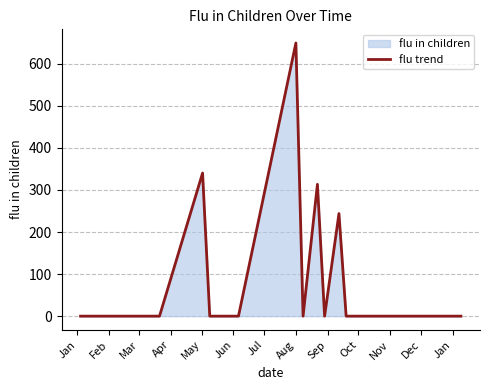

What is the maximum value shown in the chart?

649.3